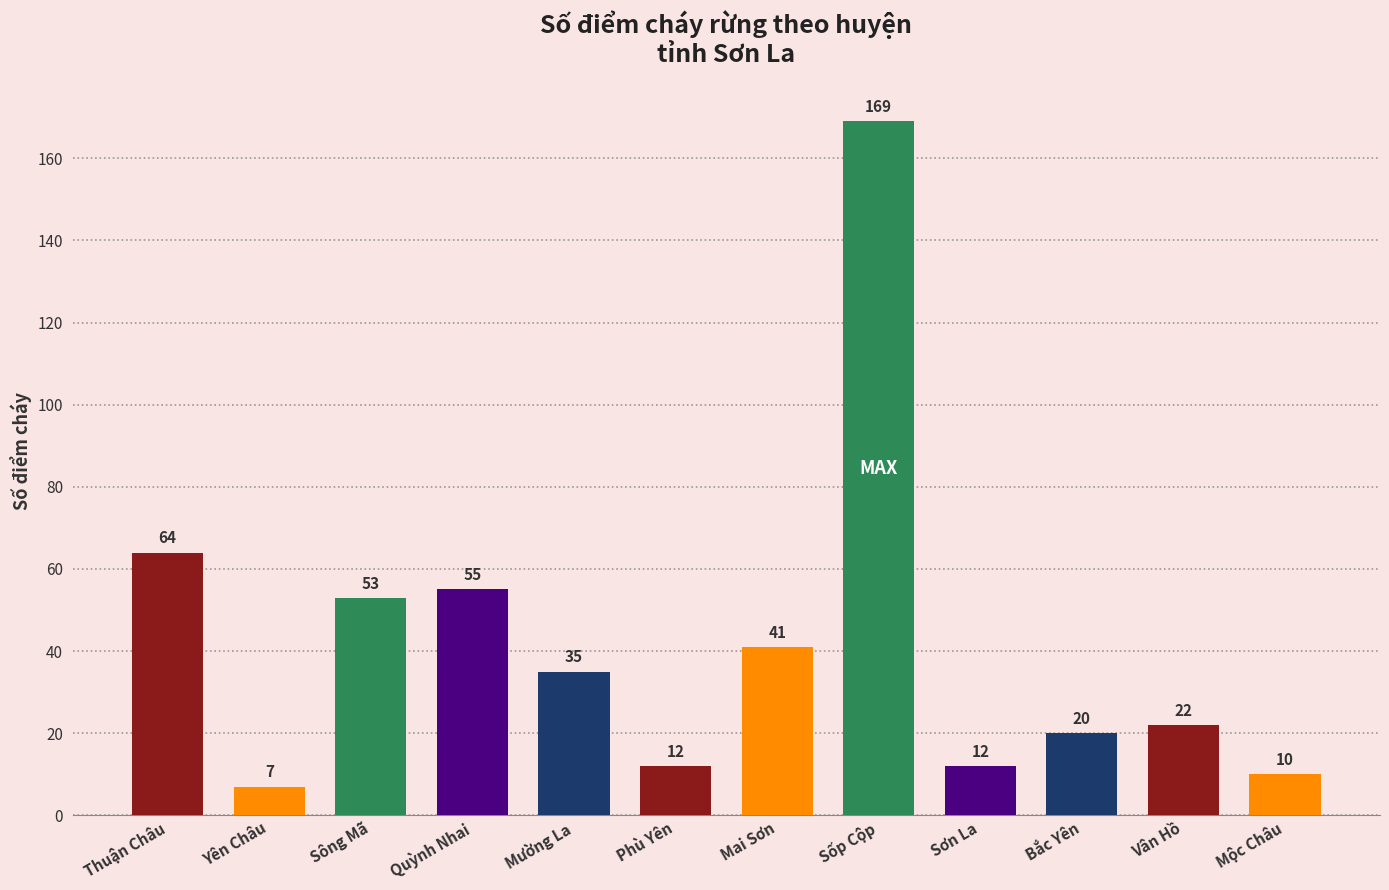

What is the sum of all values?

500